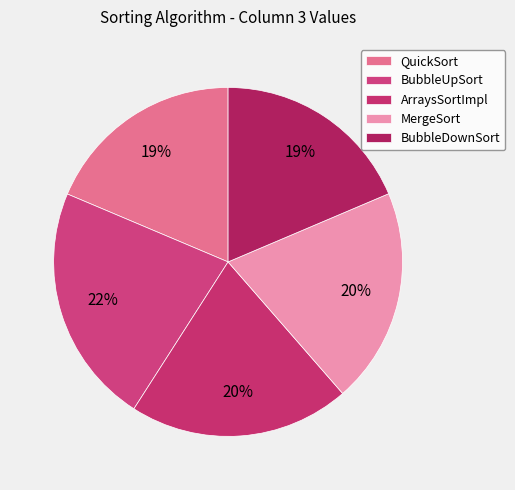

To the nearest percent, what is the average slice percentage?

20%